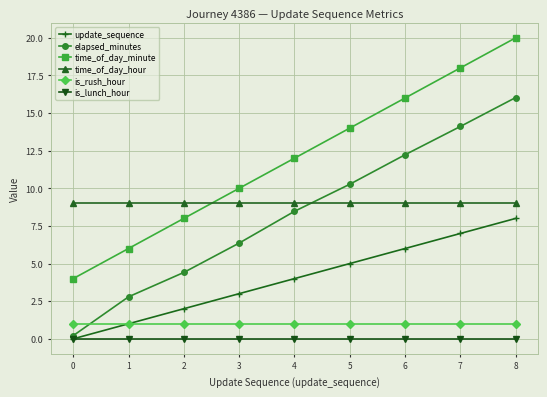

What is the difference between the highest and lowest values at 5?

14.0